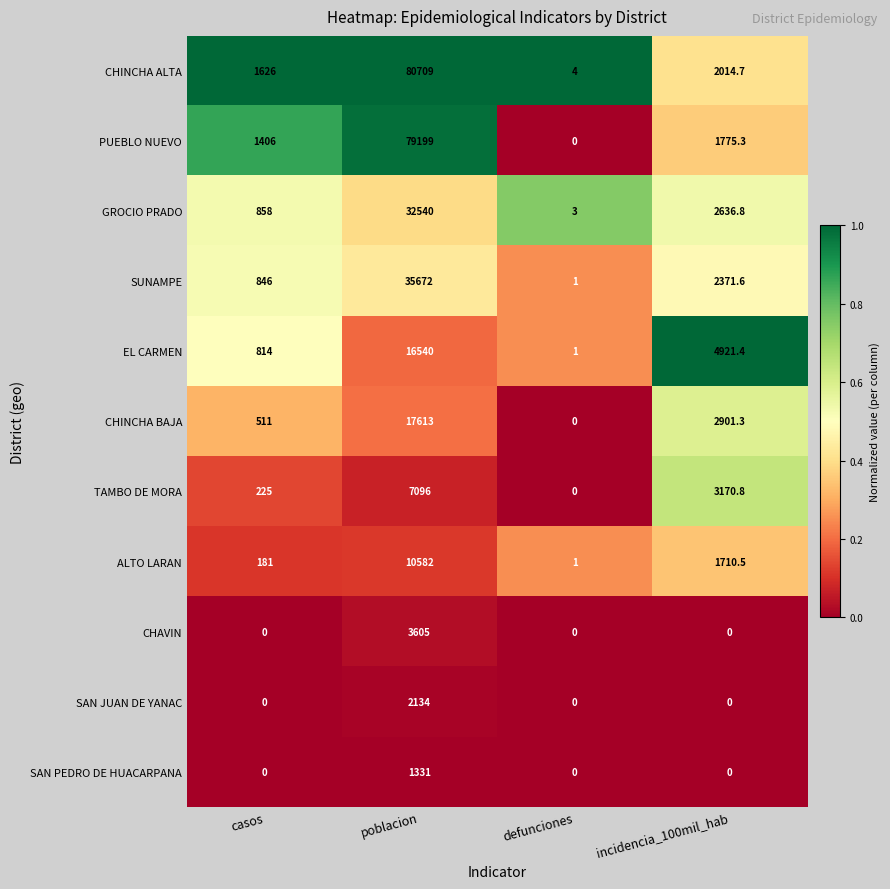

What is the greatest value displayed?

80709.0